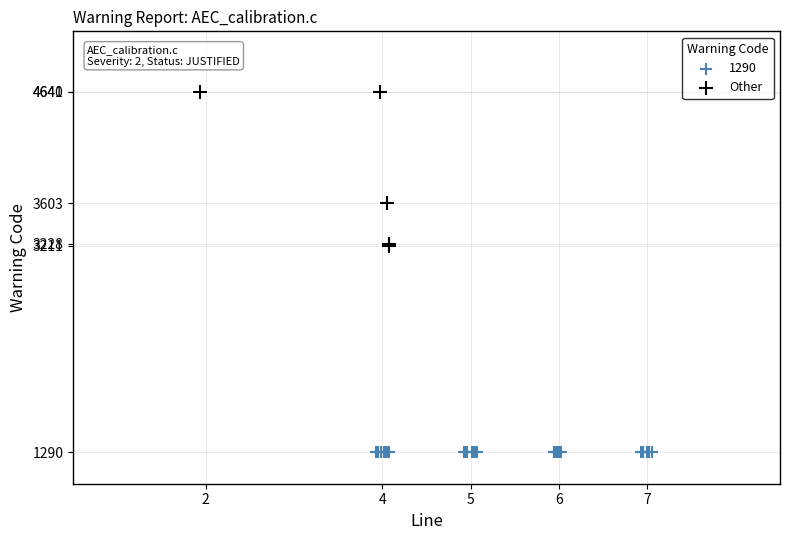

Which series contains the lowest Y value?

1290